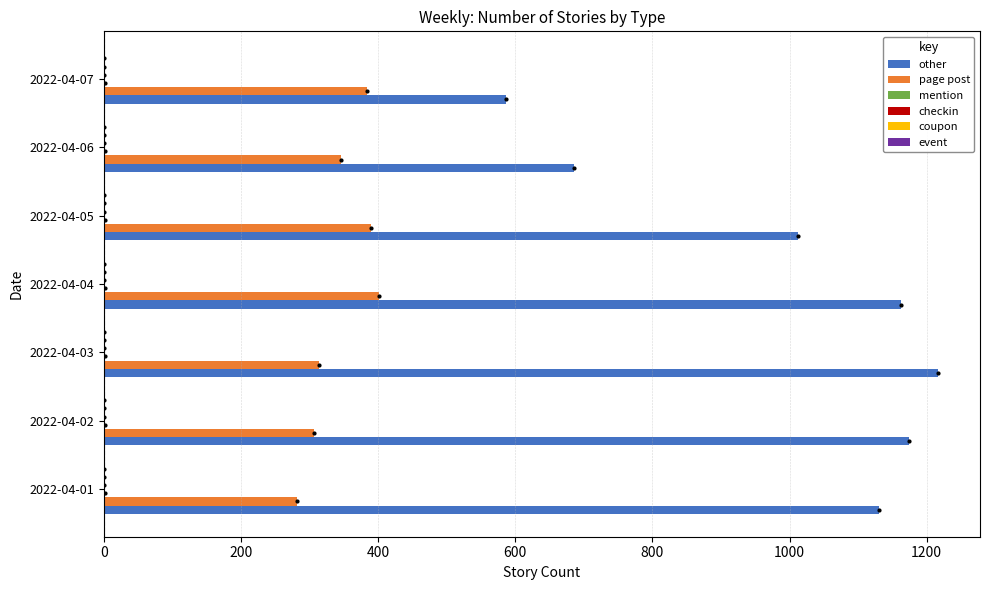

How many distinct data groups are displayed?

3